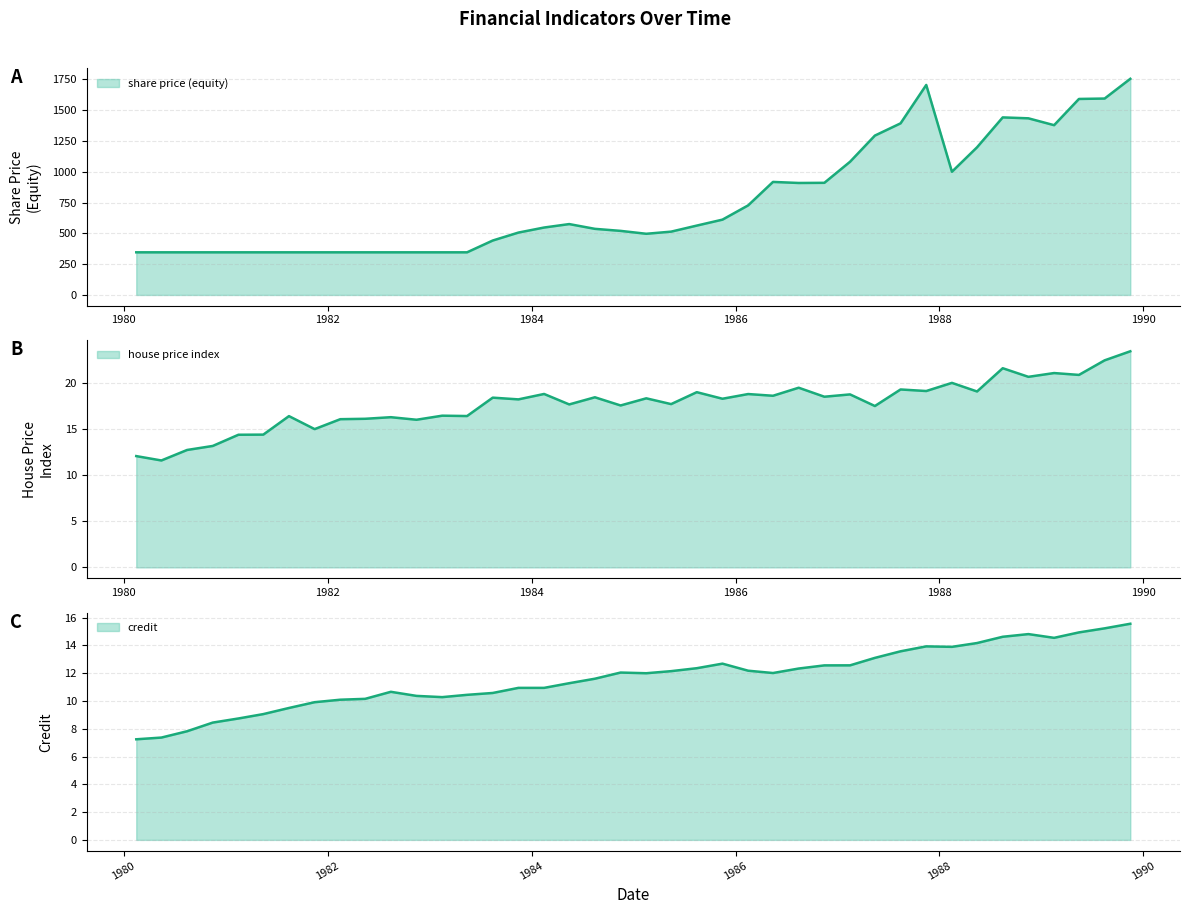

Reading right to left, extract all data points from this chart.

credit: 15.6	15.2	14.9	14.5	14.8	14.6	14.2	13.9	13.9	13.6	13.1	12.6	12.6	12.3	12.0	12.2	12.7	12.4	12.1	12.0	12.0	11.6	11.3	10.9	10.9	10.6	10.4	10.3	10.4	10.7	10.2	10.1	9.9	9.5	9.1	8.7	8.4	7.8	7.4	7.2
house price index: 23.5	22.5	20.9	21.1	20.7	21.6	19.1	20.0	19.2	19.3	17.5	18.8	18.5	19.5	18.6	18.8	18.3	19.0	17.7	18.4	17.6	18.5	17.7	18.8	18.3	18.4	16.4	16.5	16.0	16.3	16.1	16.1	15.0	16.4	14.4	14.4	13.2	12.8	11.6	12.1
share price (equity): 1754.5	1594.2	1591.0	1378.0	1433.7	1441.2	1198.7	1000.0	1704.7	1393.0	1293.5	1081.1	910.2	908.9	917.5	727.1	611.3	563.0	513.9	496.5	520.0	536.6	575.2	547.3	506.2	441.7	346.0	346.0	346.0	346.0	346.0	346.0	346.0	346.0	346.0	346.0	346.0	346.0	346.0	346.0